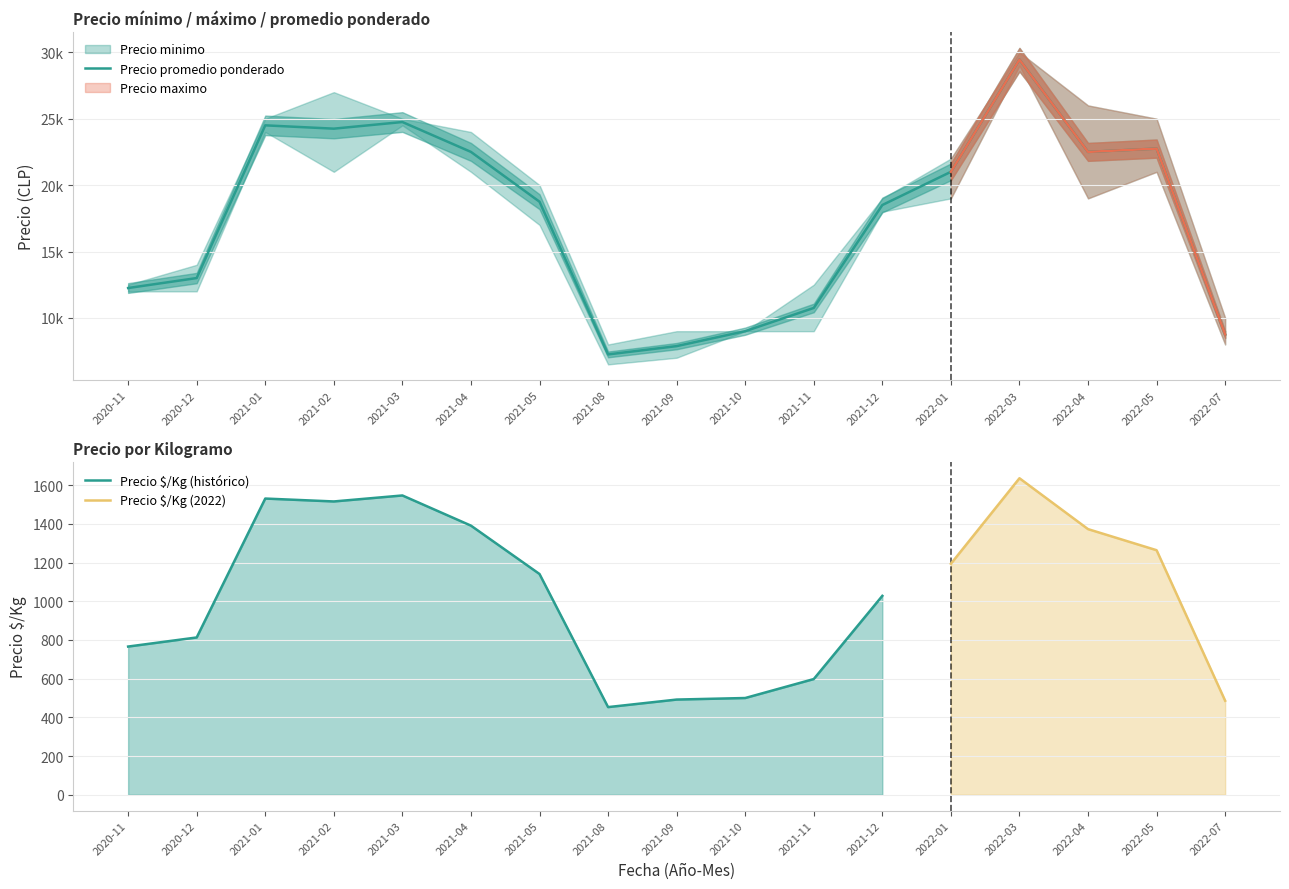

At which label is Precio maximo closest to 19000?

2021-12